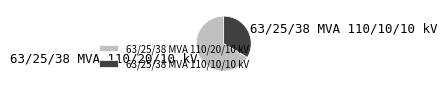

Rank the categories by value from highest to lowest.

63/25/38 MVA 110/20/10 kV, 63/25/38 MVA 110/10/10 kV